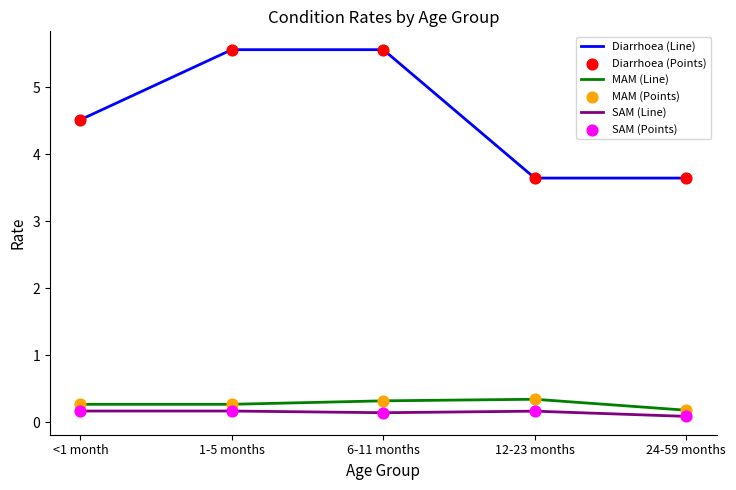

What is the difference between the highest and lowest values at <1 month?

4.3